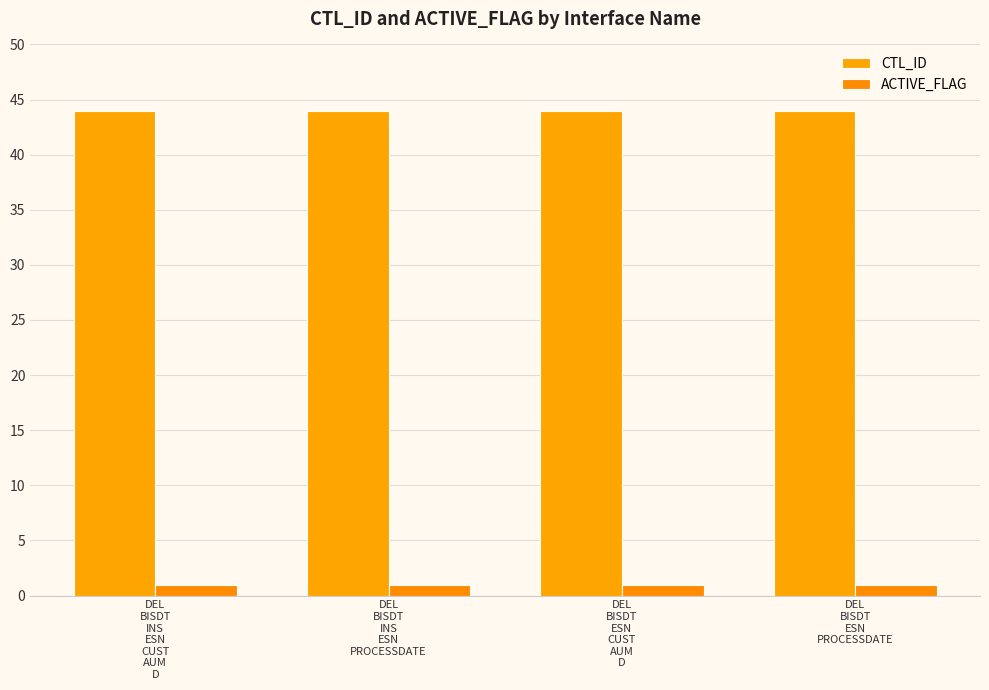

Does the chart contain stacked bars?

No